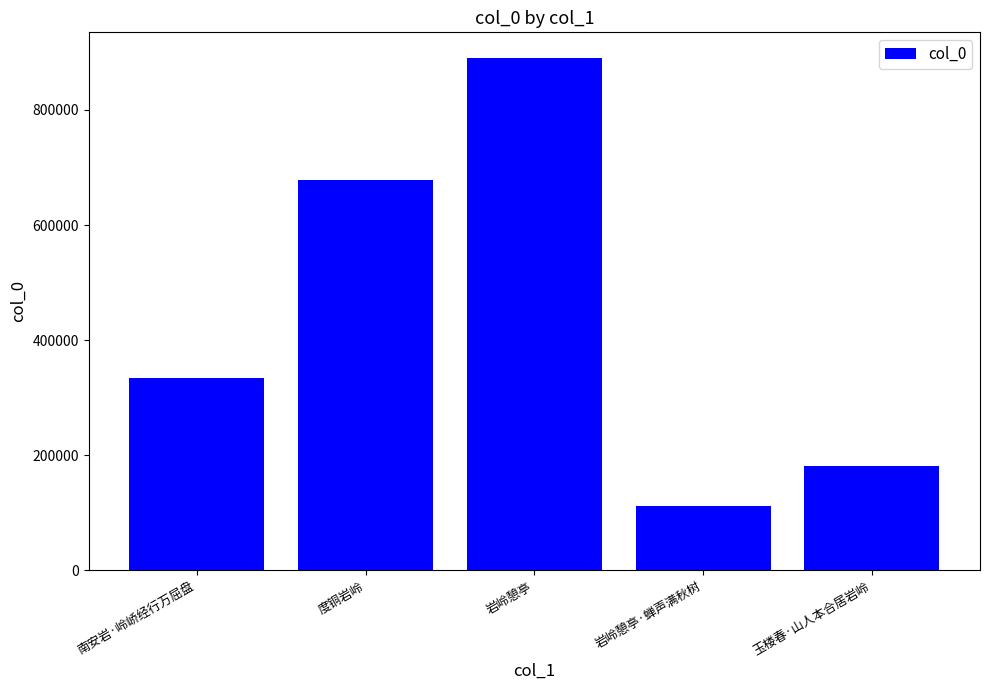

What is the label of the 3rd bar from the left?

岩岭憩亭